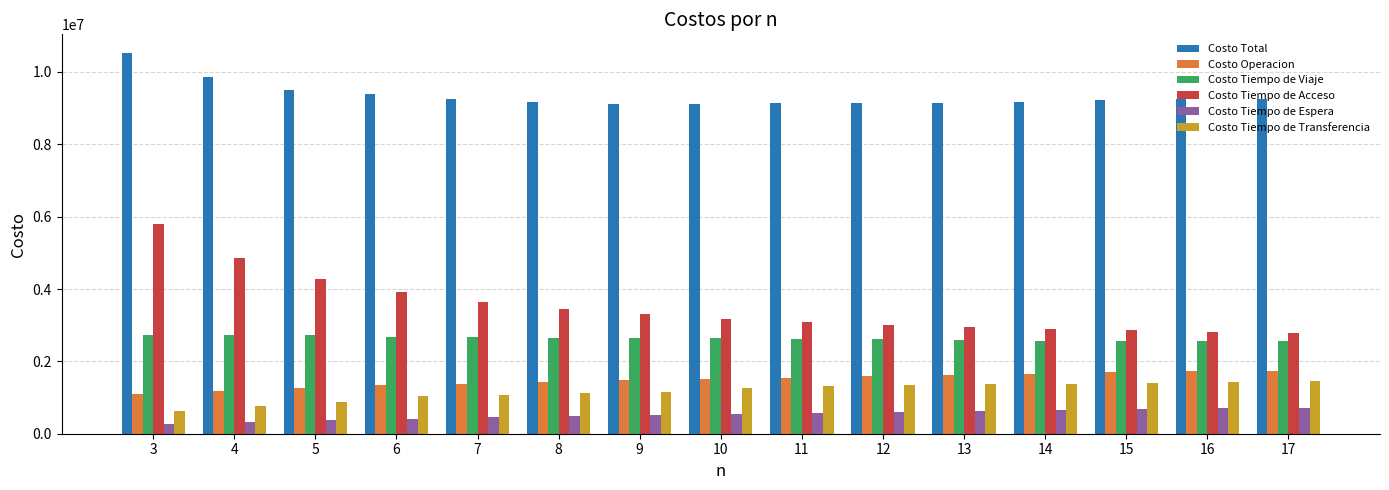

What is the total value across all series at 14?

18358216.7